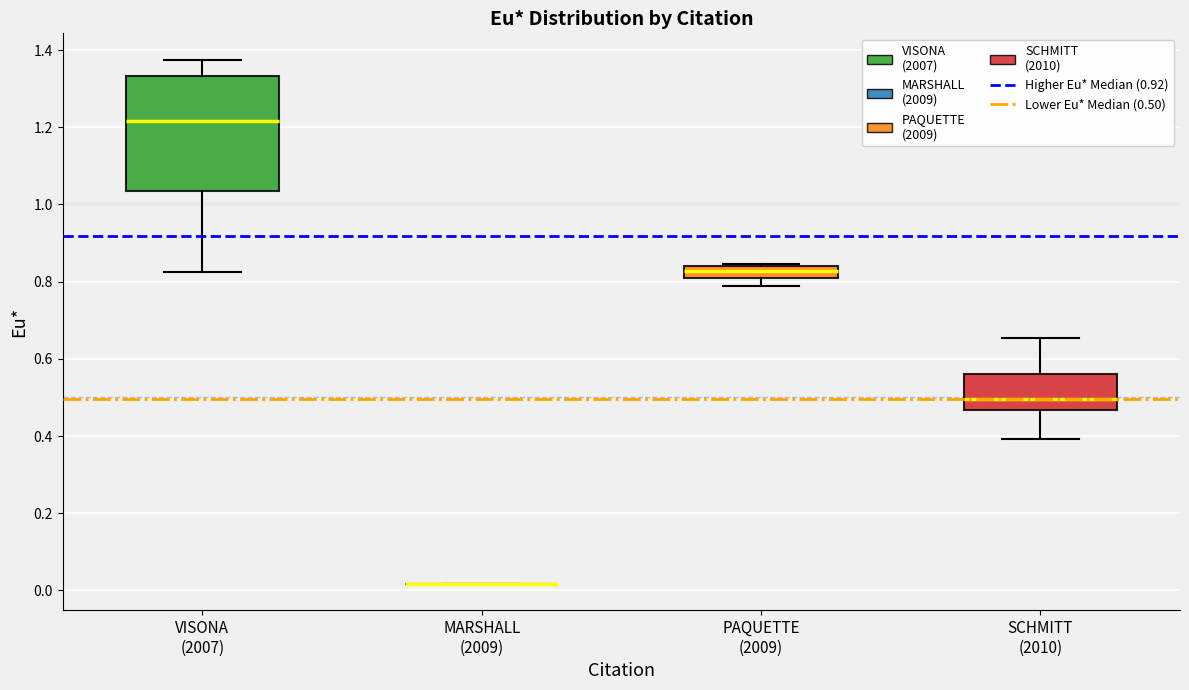

Reading left to right, transcribe this box plot: for each box, give where its median line is, the range the box spans, and where its two whiskers end, as read against the y-axis. The values are not printed on the chart, so give them approximately, as read against the axis.

VISONA (2007): median 1.22, box 1.04 to 1.34, whiskers 0.82 to 1.38
MARSHALL (2009): box collapsed to a line at 0.02, whiskers 0.02 to 0.02
PAQUETTE (2009): median 0.82, box 0.80 to 0.84, whiskers 0.78 to 0.84
SCHMITT (2010): median 0.50, box 0.46 to 0.56, whiskers 0.40 to 0.66